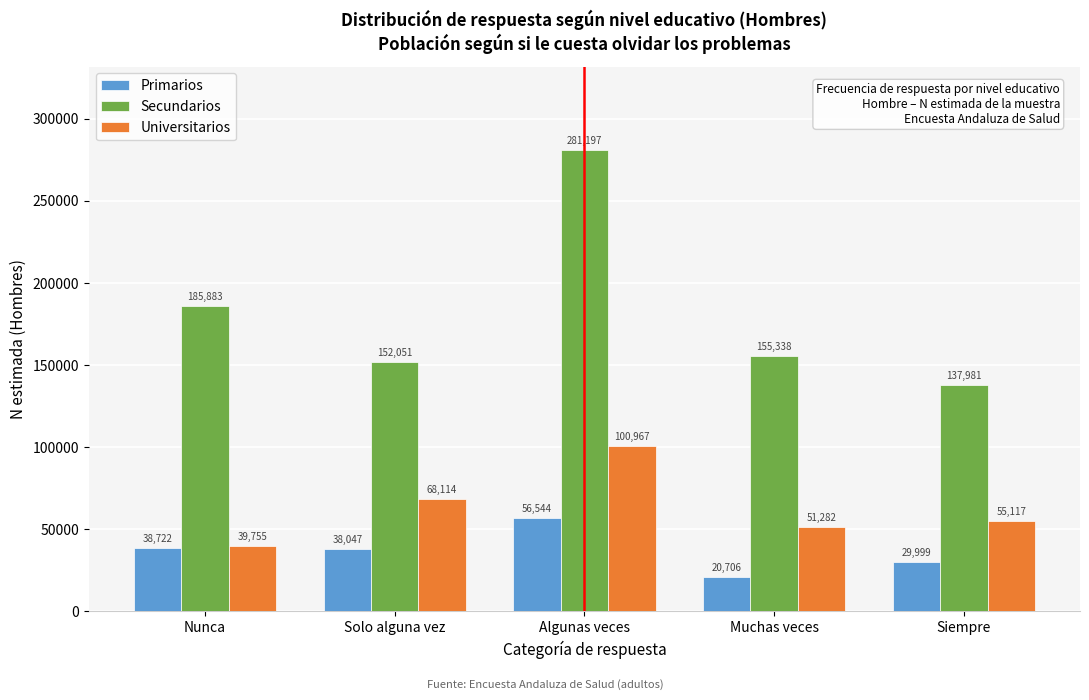

Reading left to right, transcribe all the data shown in this chart.

Primarios: Nunca=38722	Solo alguna vez=38047	Algunas veces=56544	Muchas veces=20706	Siempre=29999
Secundarios: Nunca=185883	Solo alguna vez=152051	Algunas veces=281197	Muchas veces=155338	Siempre=137981
Universitarios: Nunca=39755	Solo alguna vez=68114	Algunas veces=100967	Muchas veces=51282	Siempre=55117